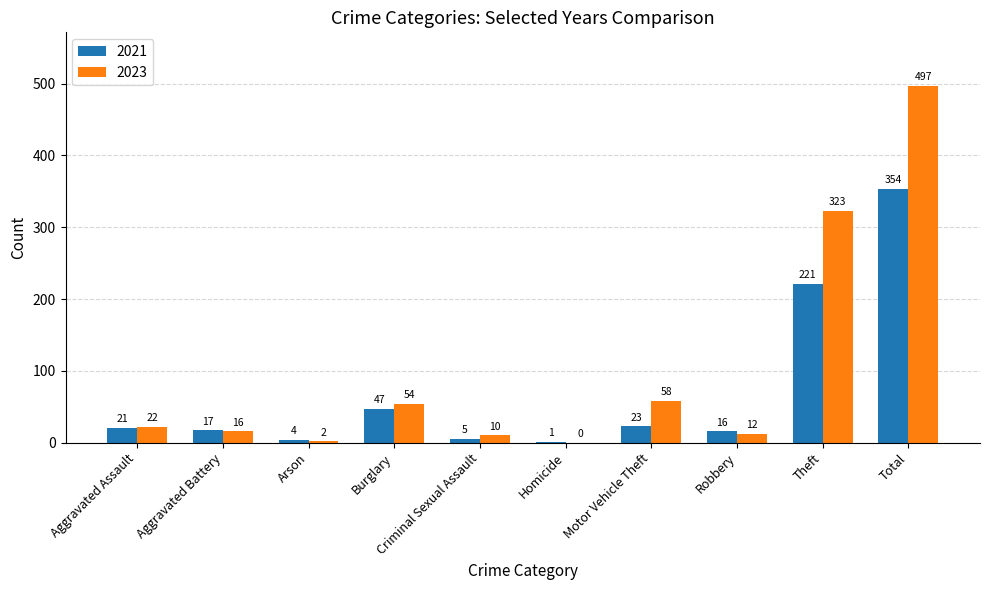

Does the chart contain stacked bars?

No